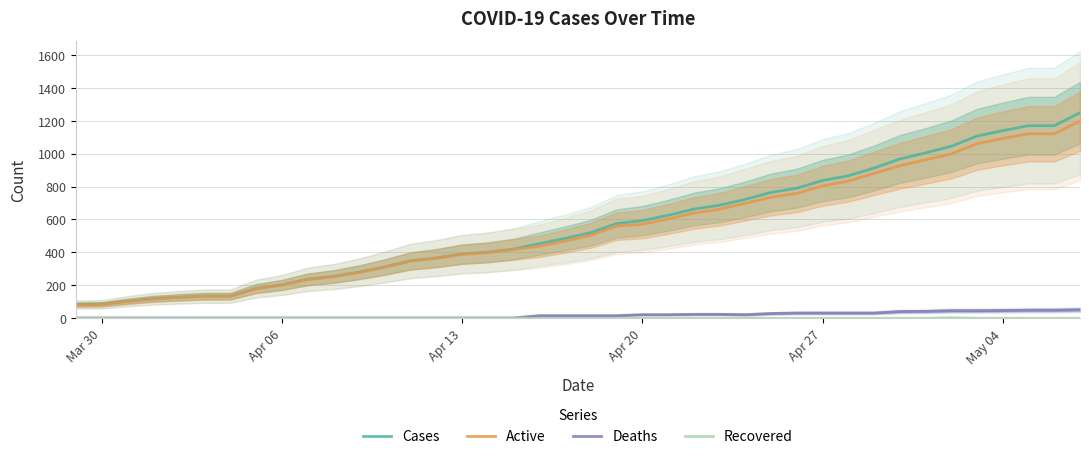

What is the sum of all Recovered values?

6